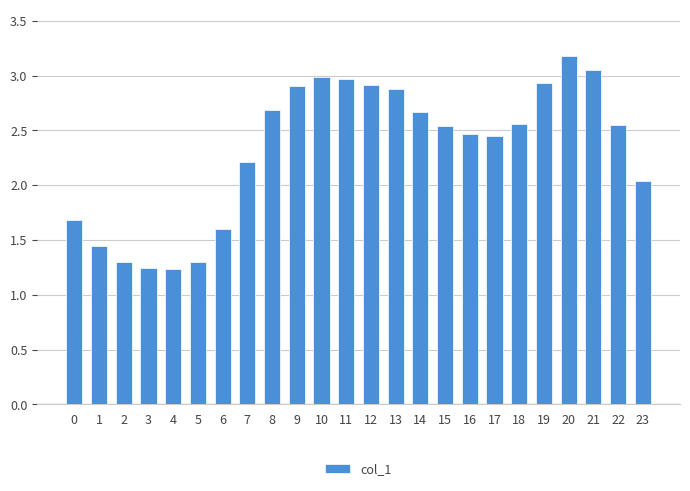

Is it true that the value at 19 is 2.9?

True